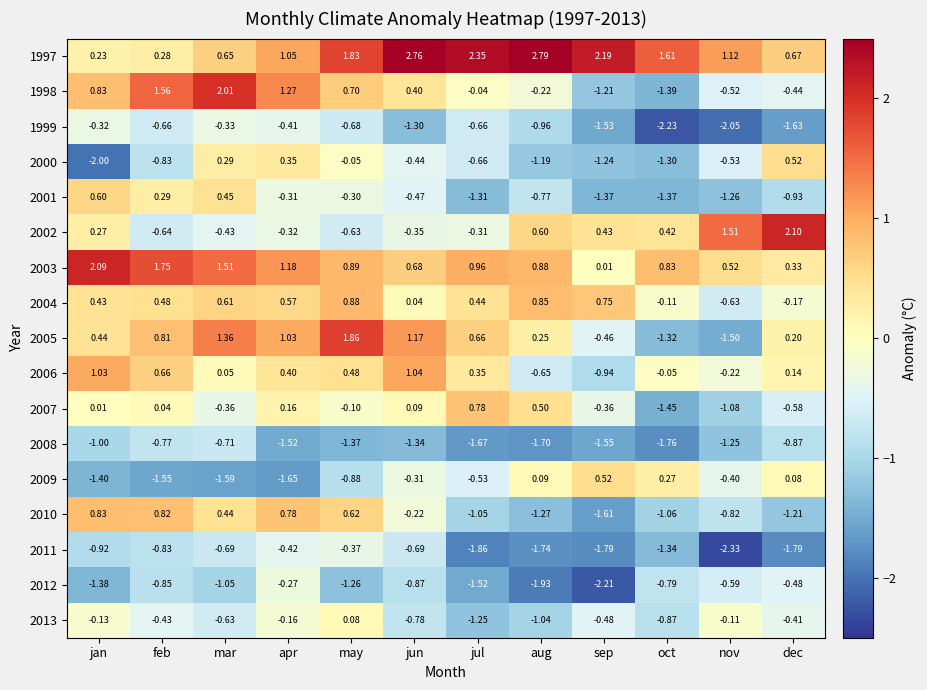

At how many categories does at least one series exceed 0?

12